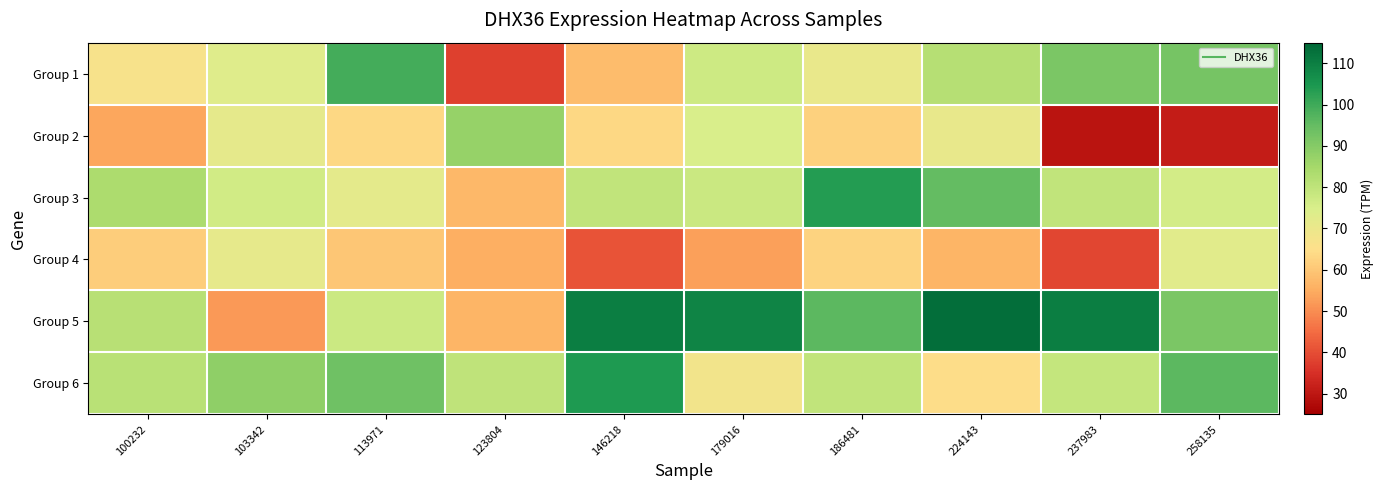

At how many categories does at least one series exceed 86?

9